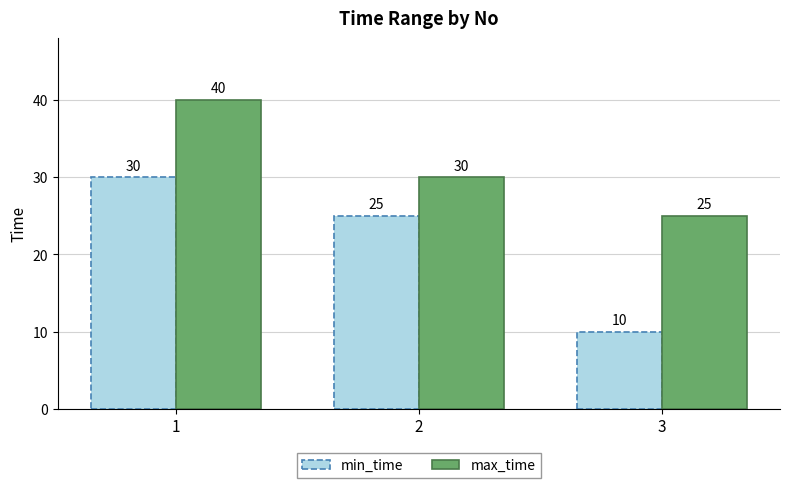

Rank the series by their maximum value, from highest to lowest.

max_time, min_time